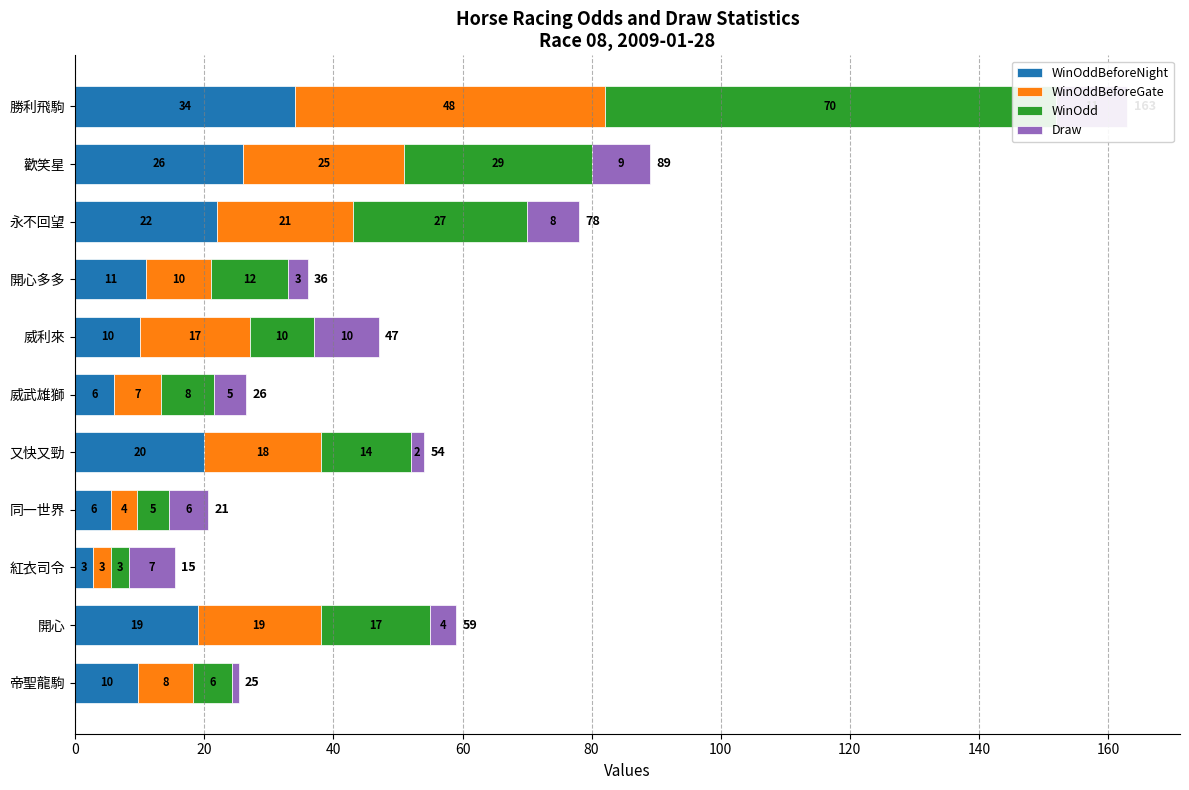

Rank the series by their maximum value, from highest to lowest.

WinOdd, WinOddBeforeGate, WinOddBeforeNight, Draw